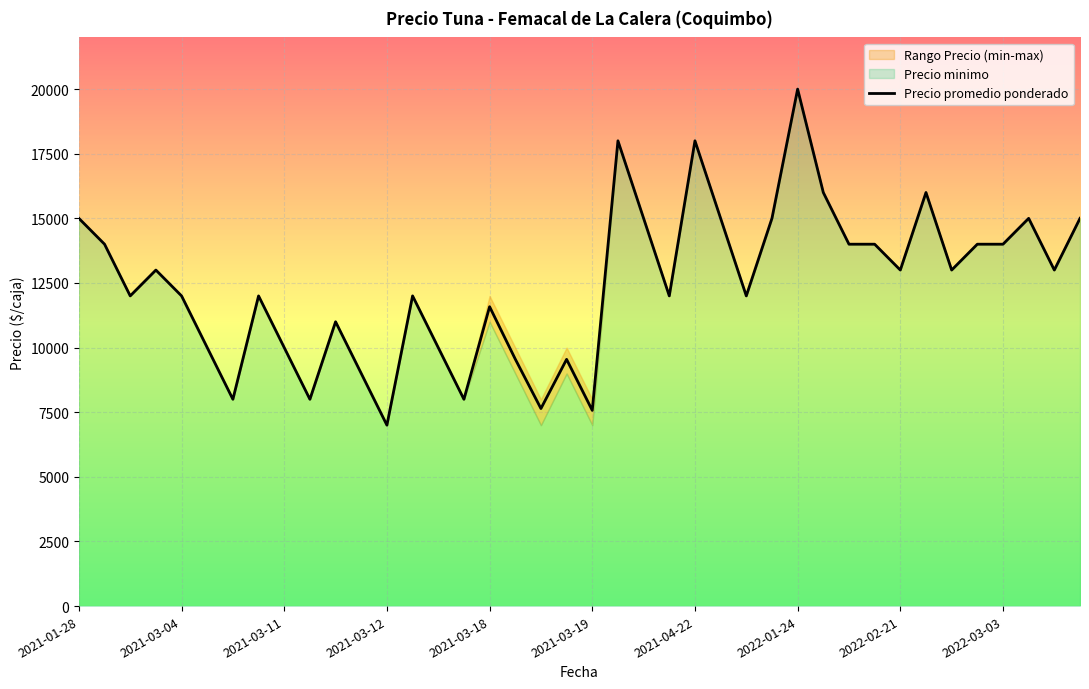

At which label does Precio promedio ponderado reach its minimum?

2021-03-12